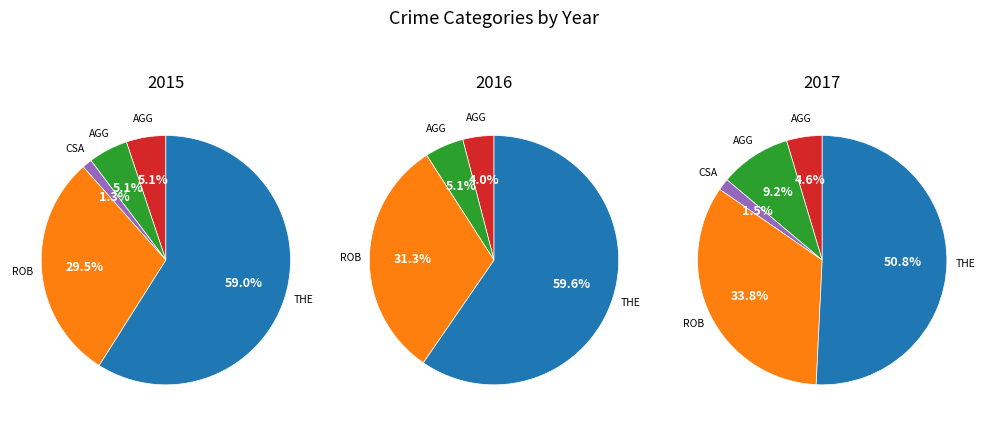

Does Theft represent more than half of the total?

Yes